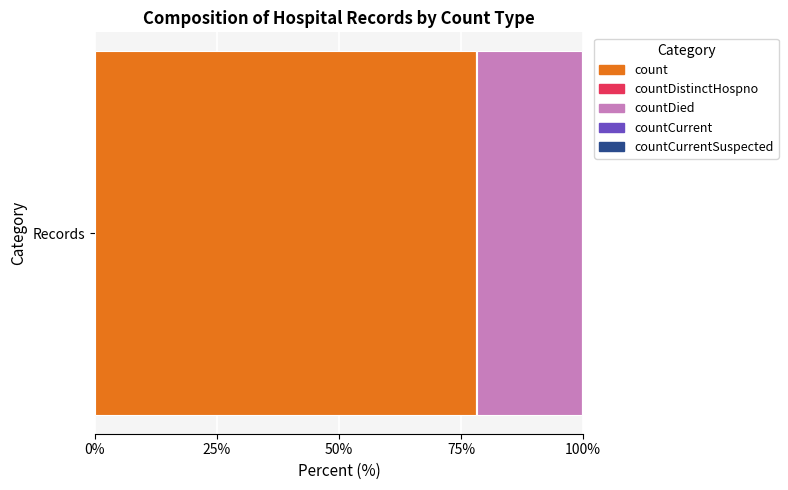

True or false: count has a value of 16.4 at Records.

False